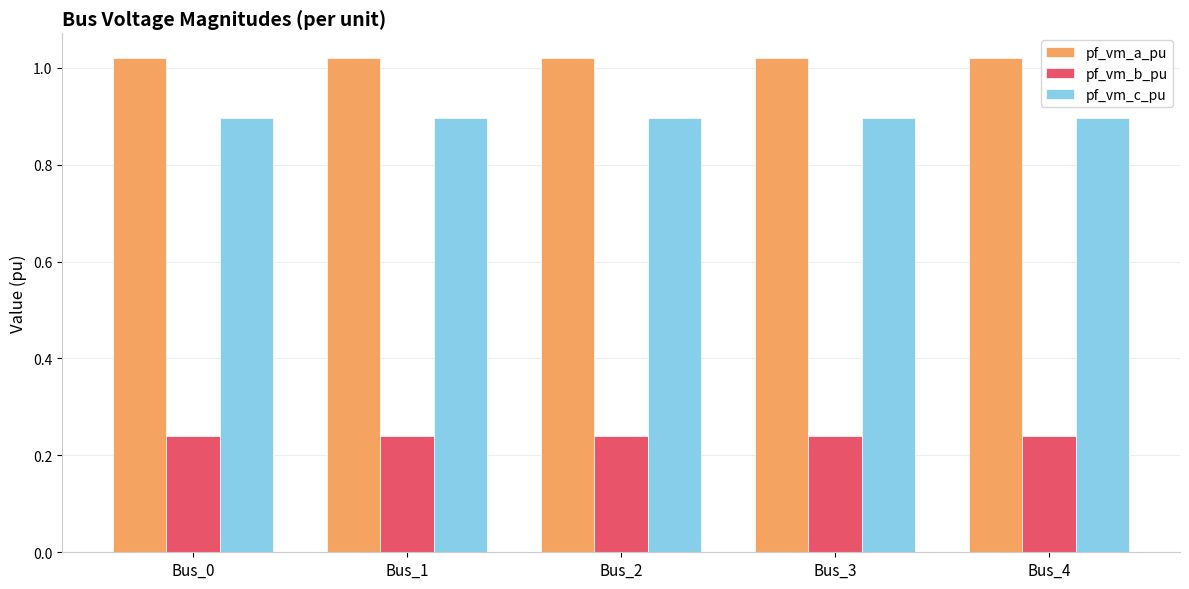

The value of pf_vm_b_pu at Bus_3 is 0.4. True or false?

False